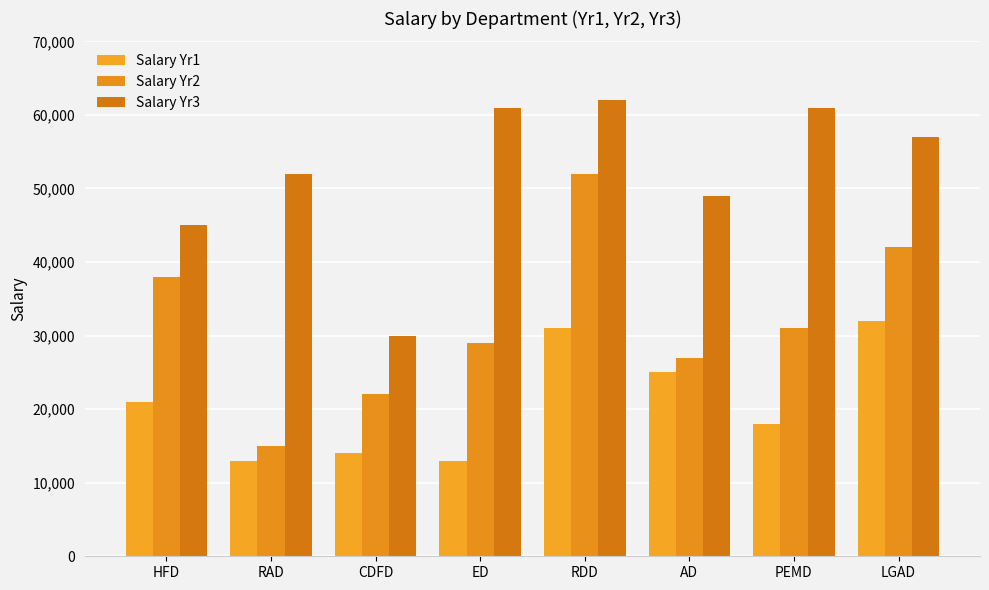

At which category is the sum across all series the highest?

RDD